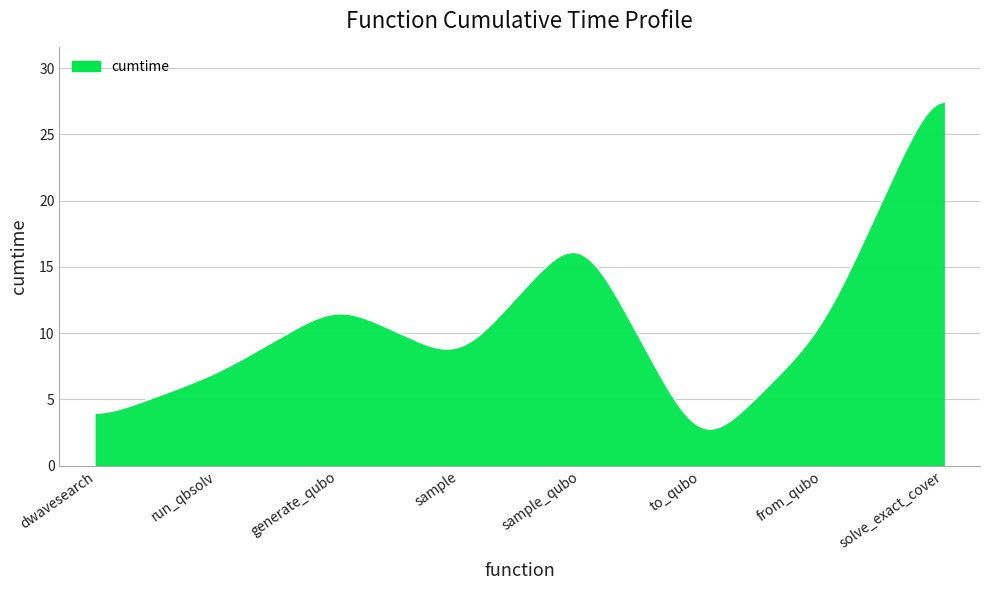

What is the difference between the maximum and minimum values?

24.7